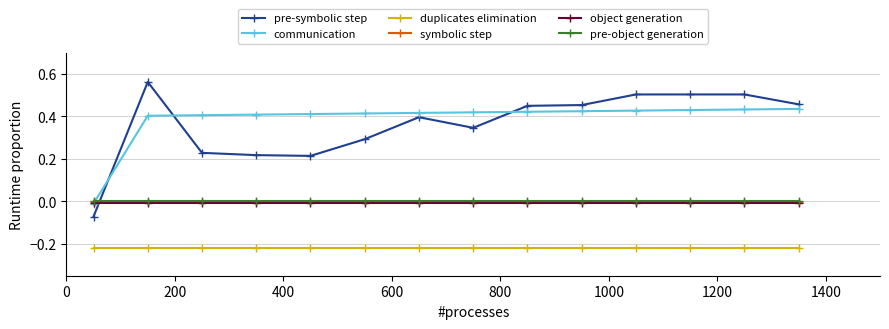

True or false: communication and duplicates elimination cross at least once.

False